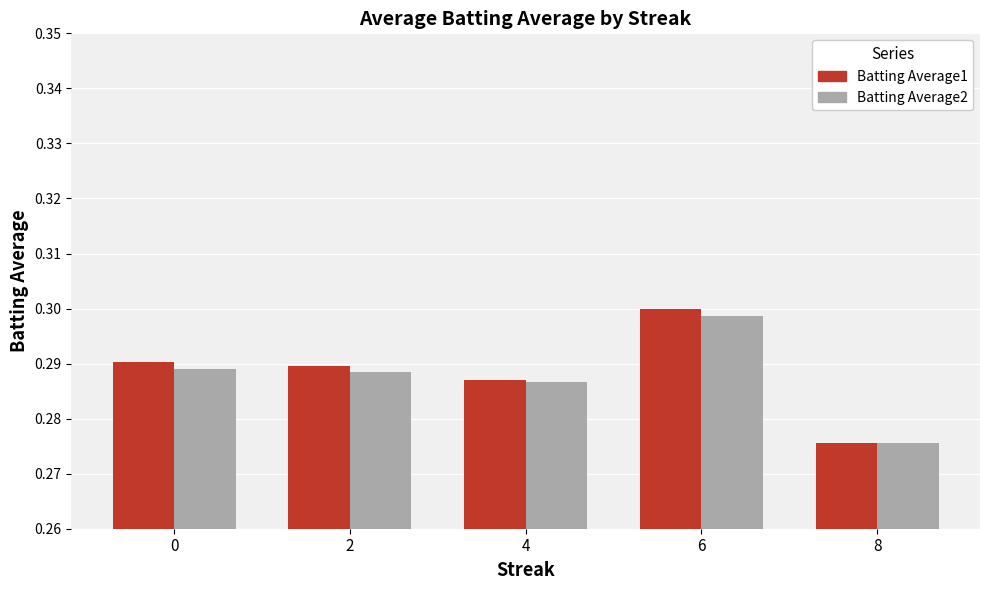

List the series in order of their overall mean, highest first.

Batting Average1, Batting Average2